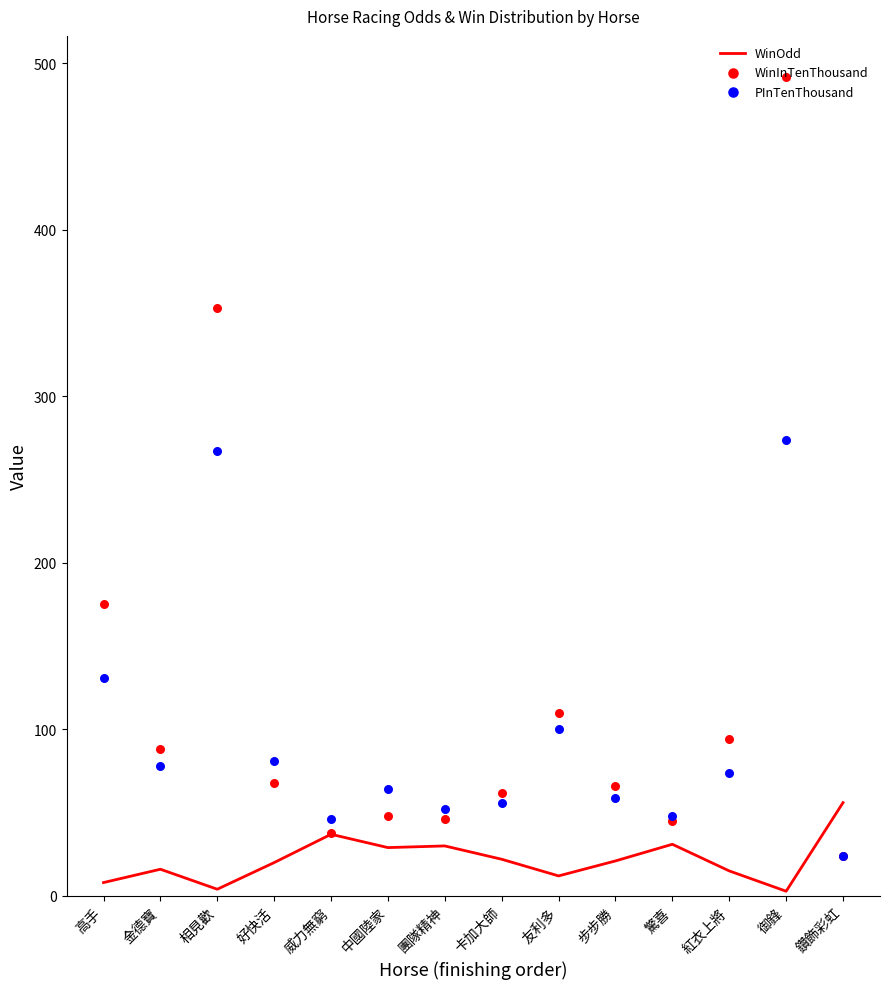

What is the total value across all series at 高手?

314.0